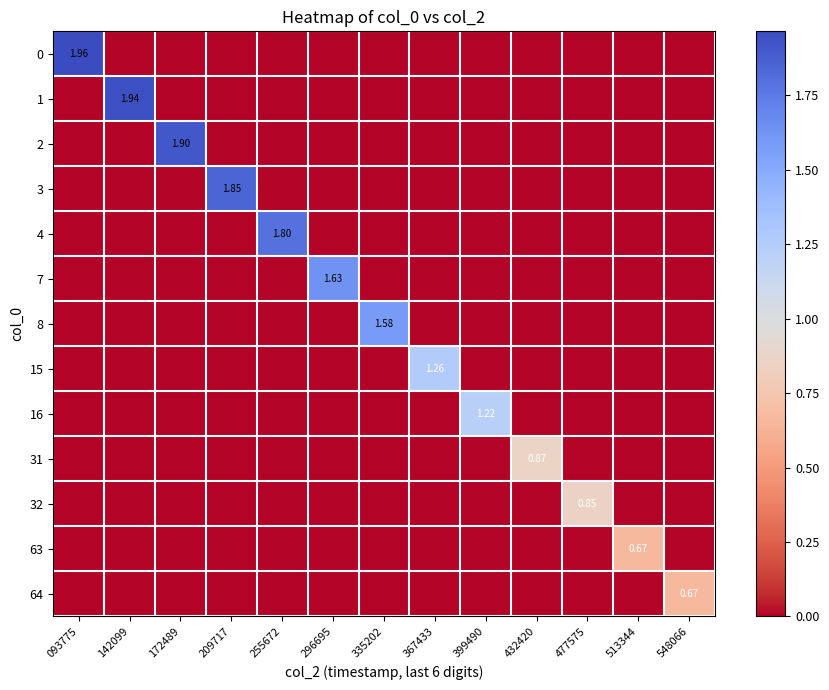

How many values in 2 are above zero?

1